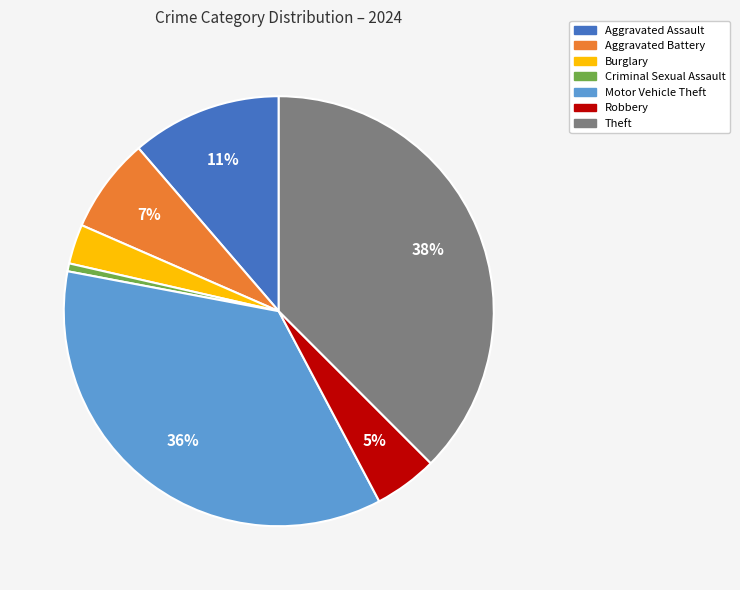

Count the number of slices in the pie.

7